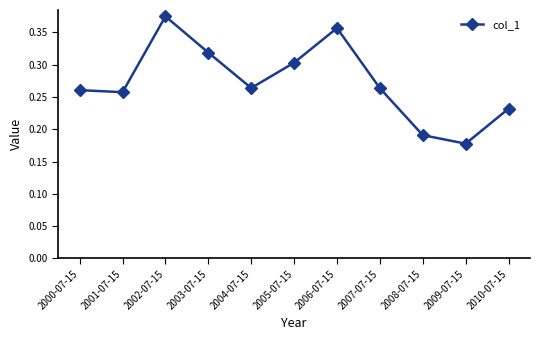

What is the sum of the values at 2006-07-15 and 2009-07-15?

0.5